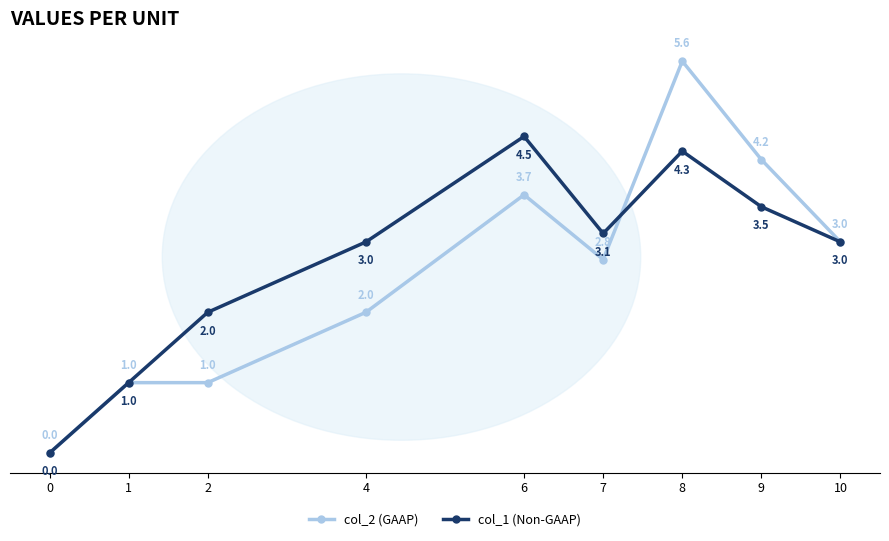

What is the value of the col_1 (Non-GAAP) point at the 2nd from the left?

1.0